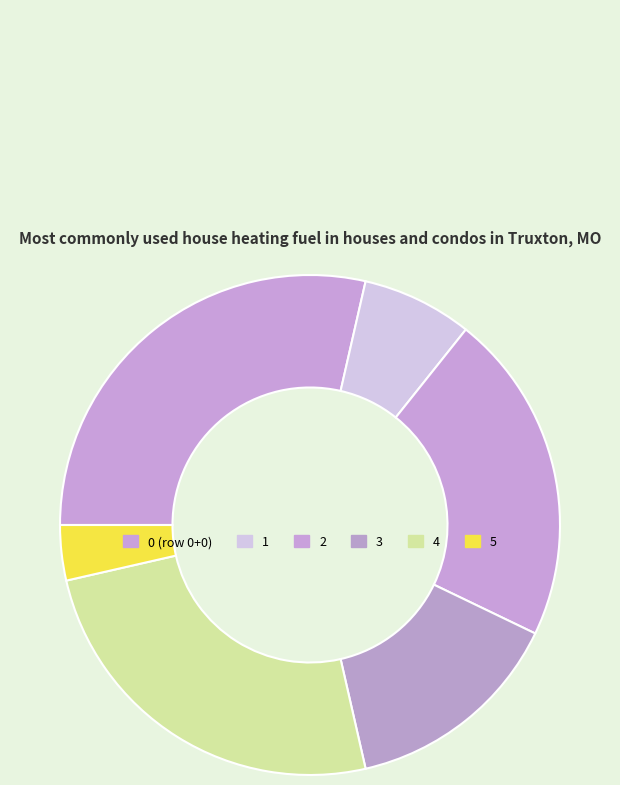

How many slices are in this pie chart?

6